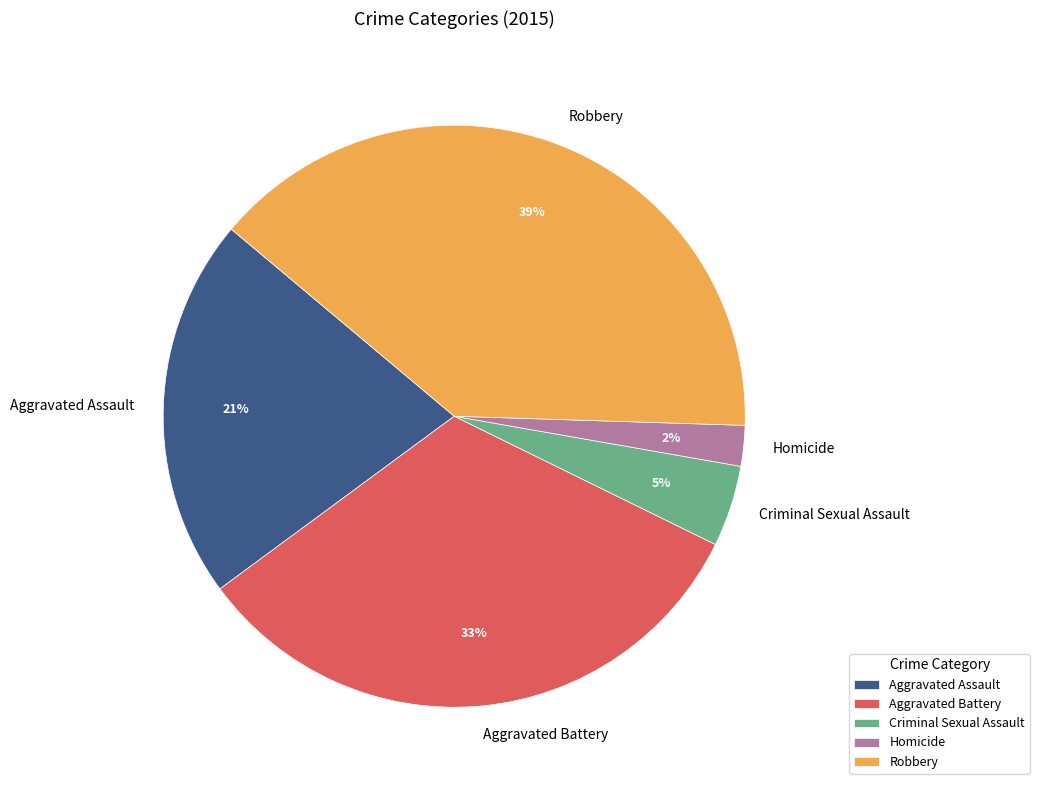

Rank the categories by value from highest to lowest.

Robbery, Aggravated Battery, Aggravated Assault, Criminal Sexual Assault, Homicide